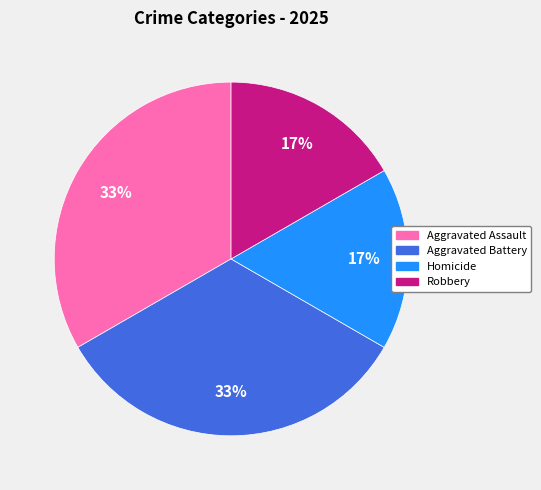

Is there a majority slice in this chart?

No